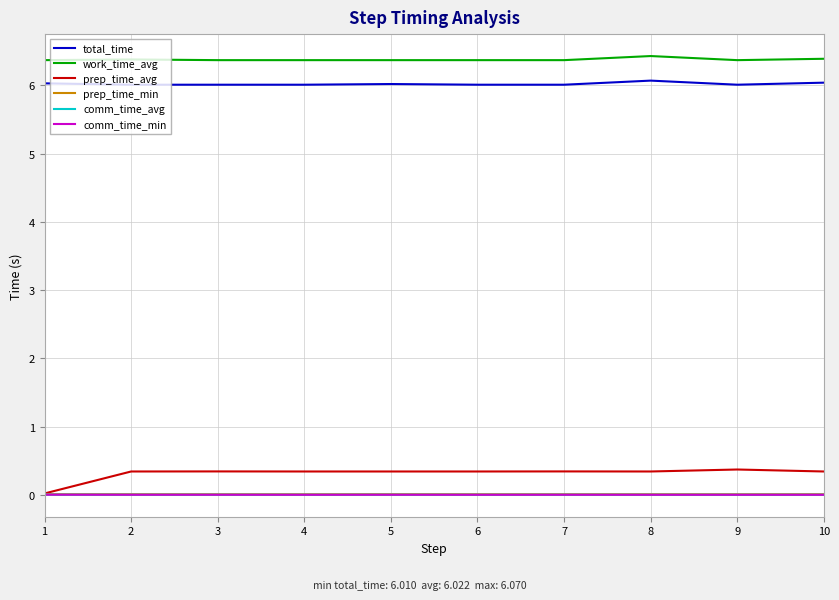

Is it true that total_time equals 2.4 at 1?

False